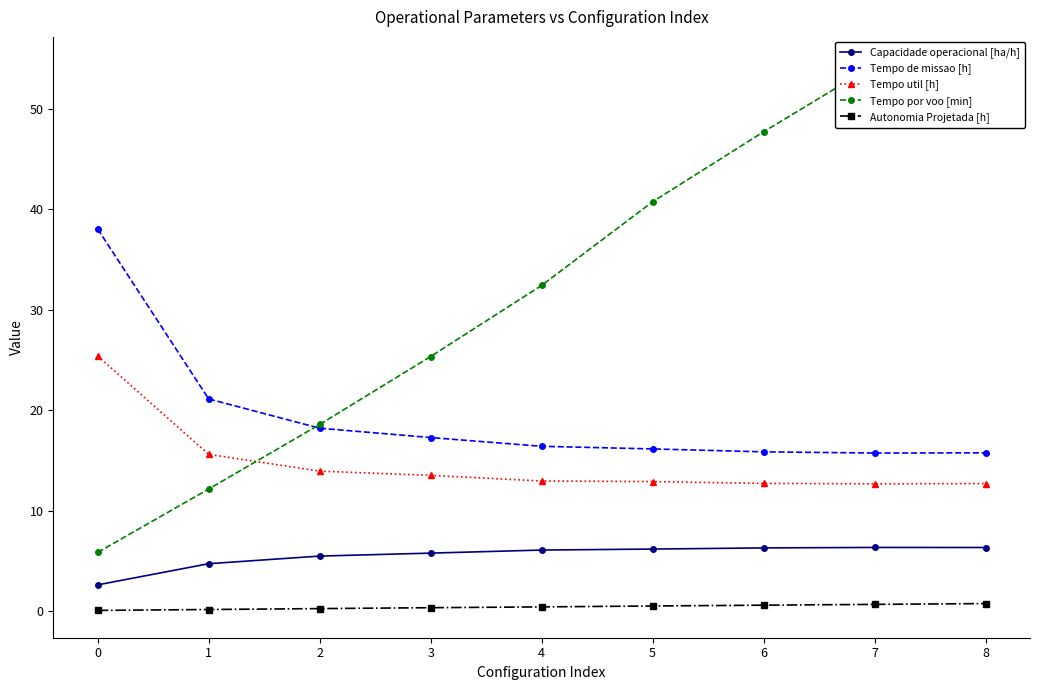

What is the spread (max minus min) of values at 1?

20.9